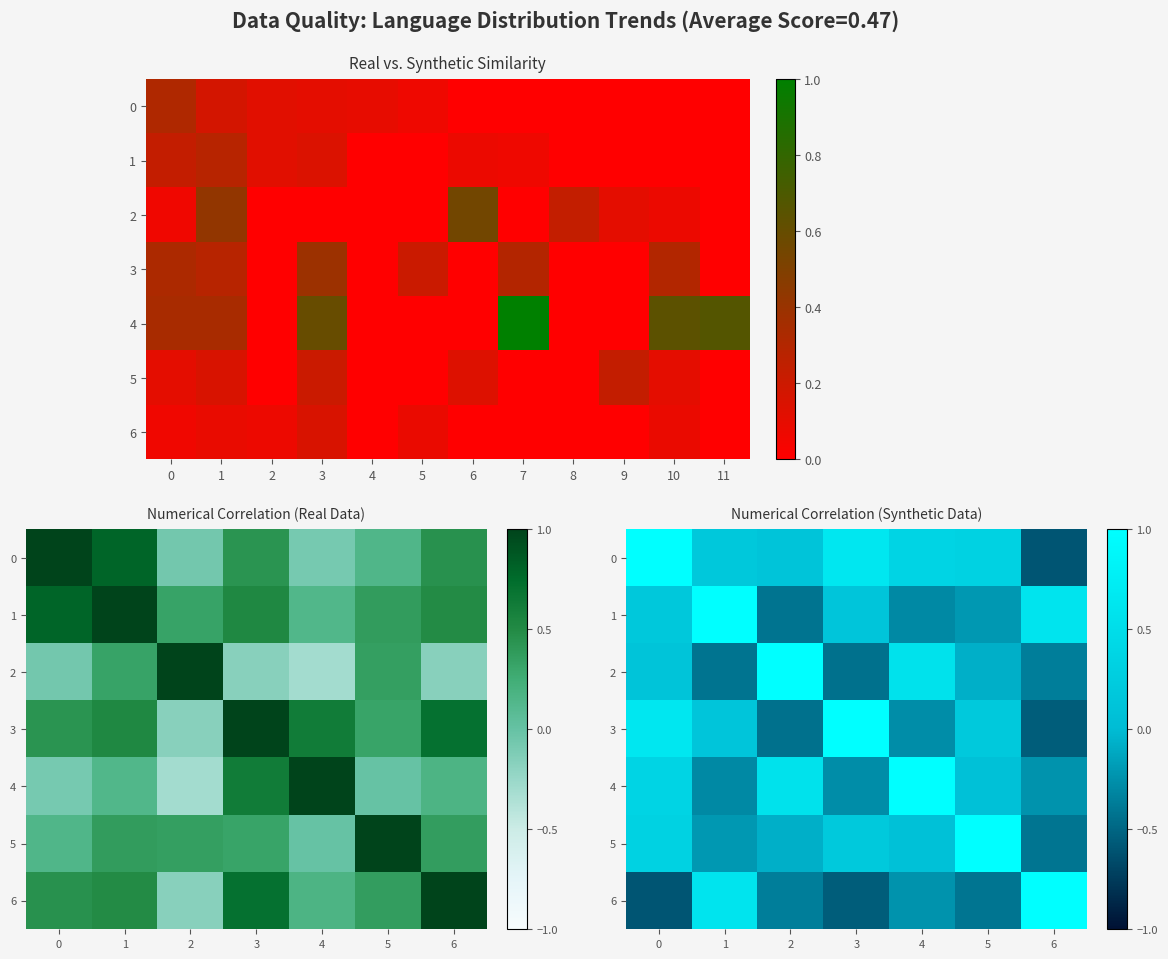

Reading right to left, extract all data points from this chart.

row_0: 6=-0.6	5=0.3	4=0.4	3=0.7	2=0.1	1=0.2	0=1.0
row_1: 6=0.6	5=-0.2	4=-0.3	3=0.1	2=-0.4	1=1.0	0=0.2
row_2: 6=-0.4	5=-0.1	4=0.6	3=-0.4	2=1.0	1=-0.4	0=0.1
row_3: 6=-0.6	5=0.2	4=-0.3	3=1.0	2=-0.4	1=0.1	0=0.7
row_4: 6=-0.2	5=0.1	4=1.0	3=-0.3	2=0.6	1=-0.3	0=0.4
row_5: 6=-0.4	5=1.0	4=0.1	3=0.2	2=-0.1	1=-0.2	0=0.3
row_6: 6=1.0	5=-0.4	4=-0.2	3=-0.6	2=-0.4	1=0.6	0=-0.6